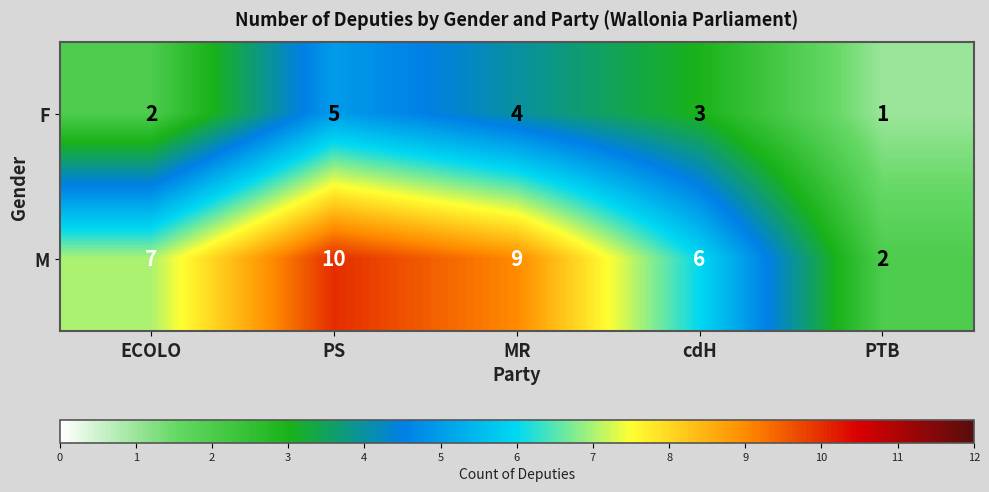

How many data points does each series have?

5